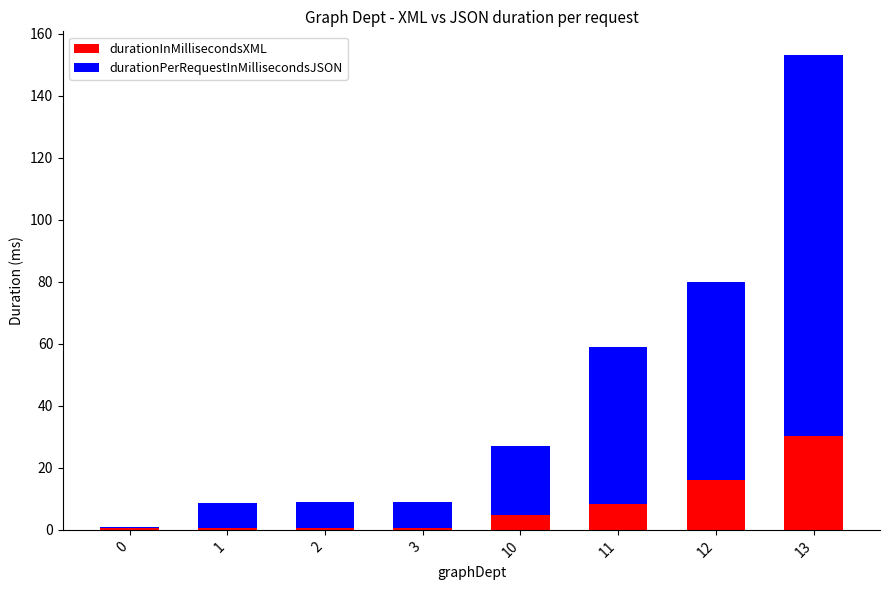

Which category has the highest value in the durationInMillisecondsXML series?

13